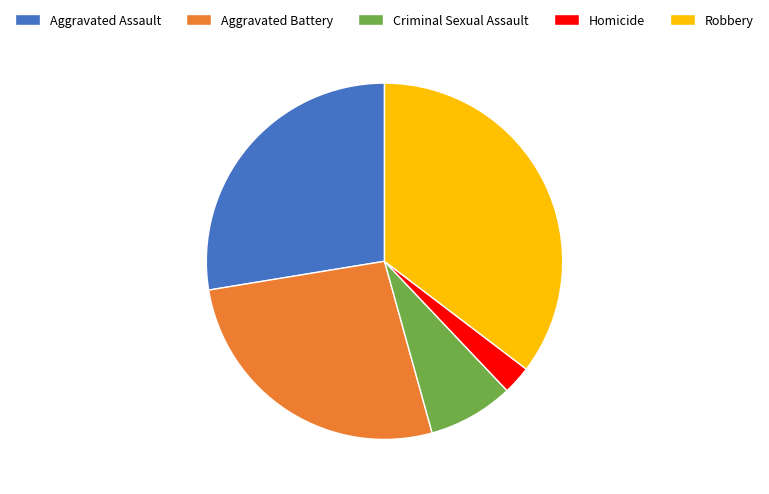

Do Criminal Sexual Assault and Robbery together represent more than half of the pie?

No